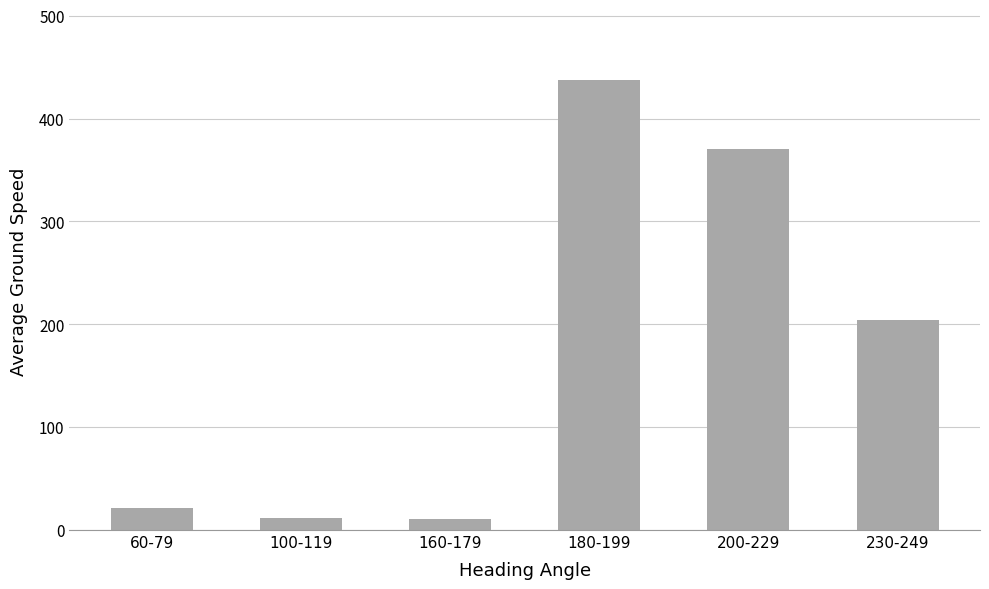

What is the average value?

176.0